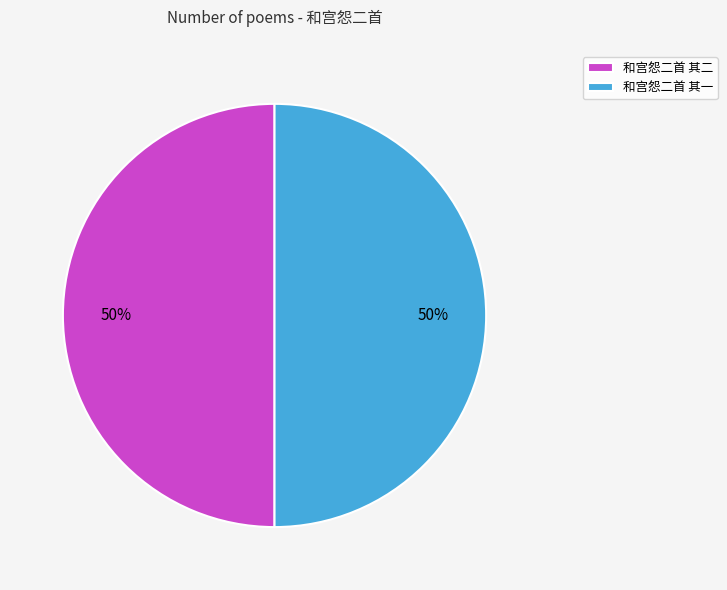

What percentage is the 和宫怨二首 其二 slice, to the nearest percent?

50%